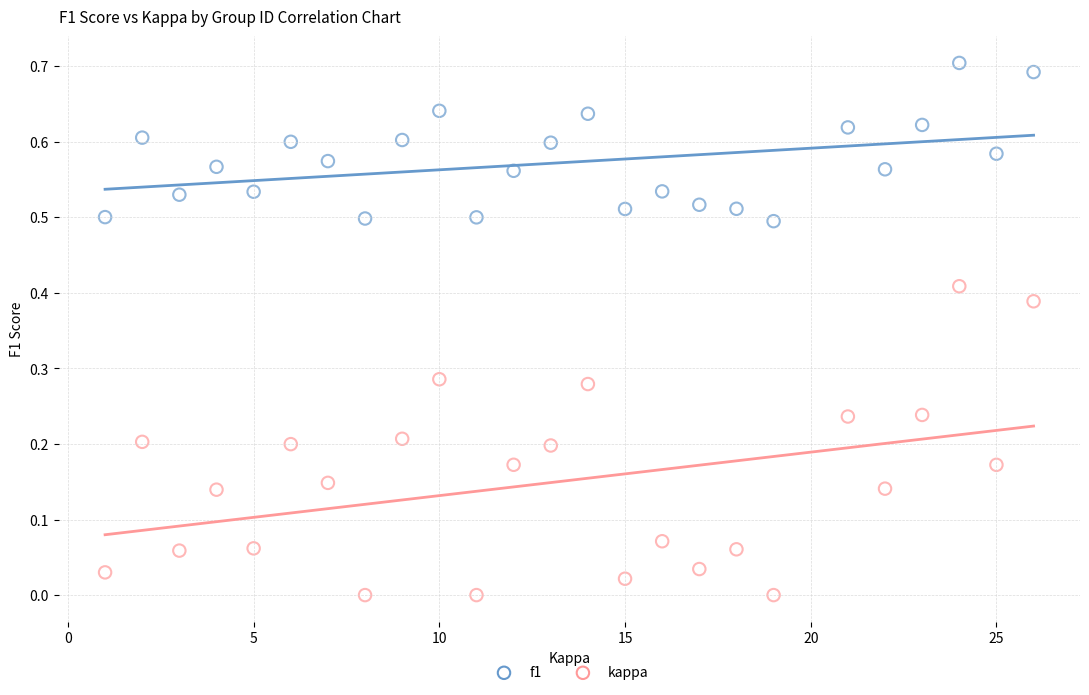

Which series contains the lowest Y value?

kappa